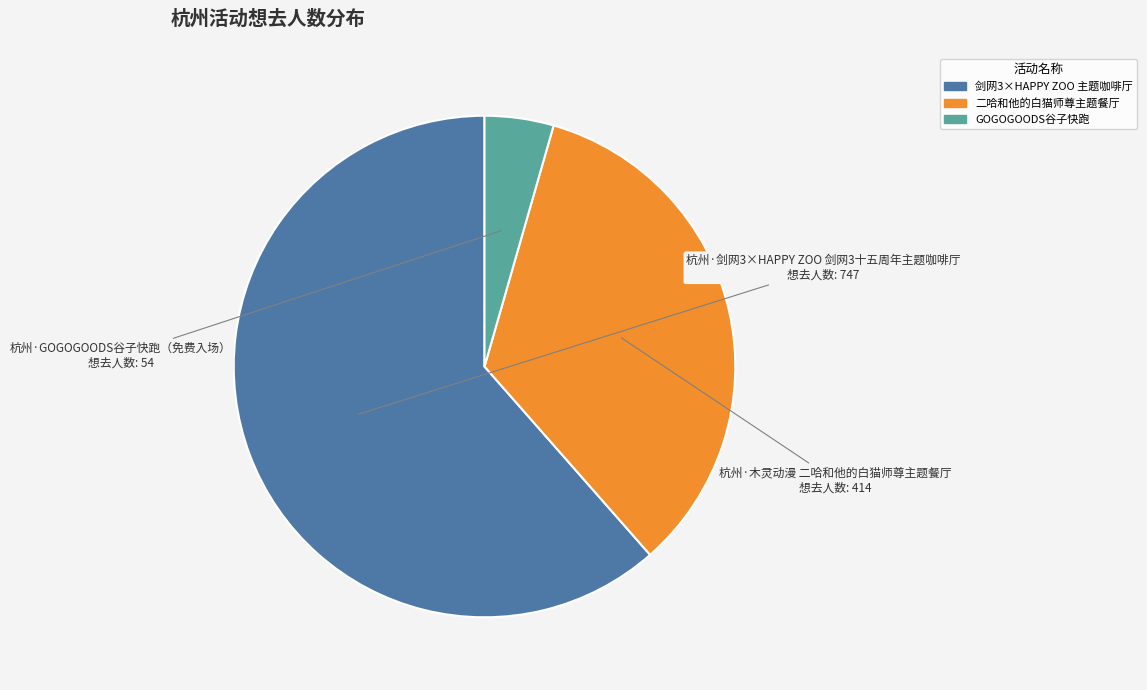

Is the sum of 二哈和他的白猫师尊主题餐厅 and 剑网3×HAPPY ZOO 主题咖啡厅 greater than half?

Yes